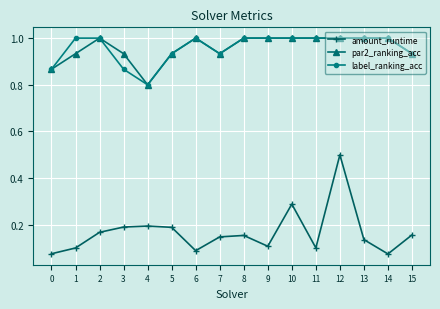

True or false: par2_ranking_acc has more than 0 points higher than both neighbors.

True